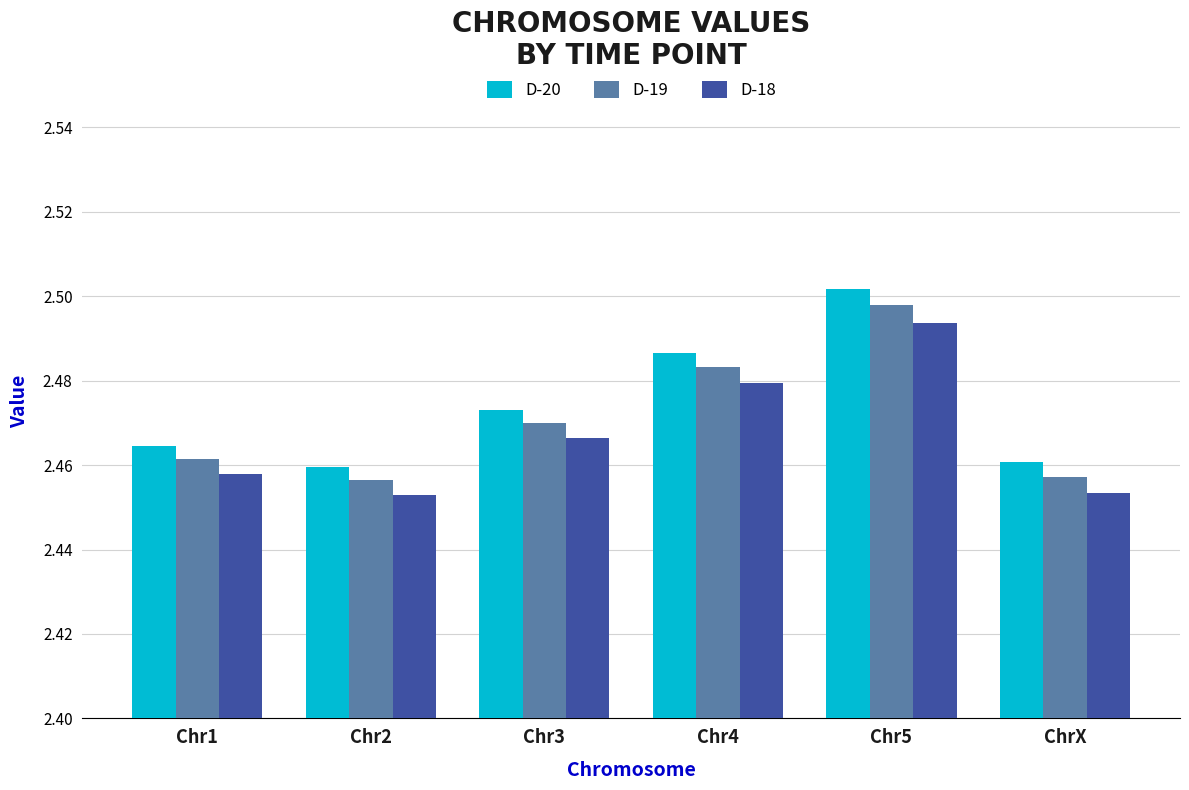

Is the value of D-20 at Chr3 greater than the value of D-18 at Chr3?

Yes